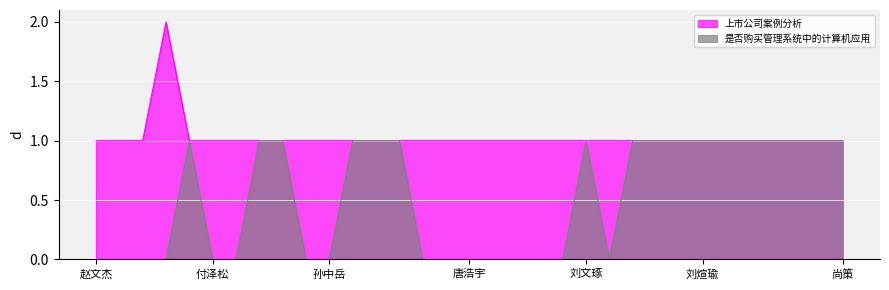

Is it true that 上市公司案例分析 equals 2 at 徐佩瑶?

False